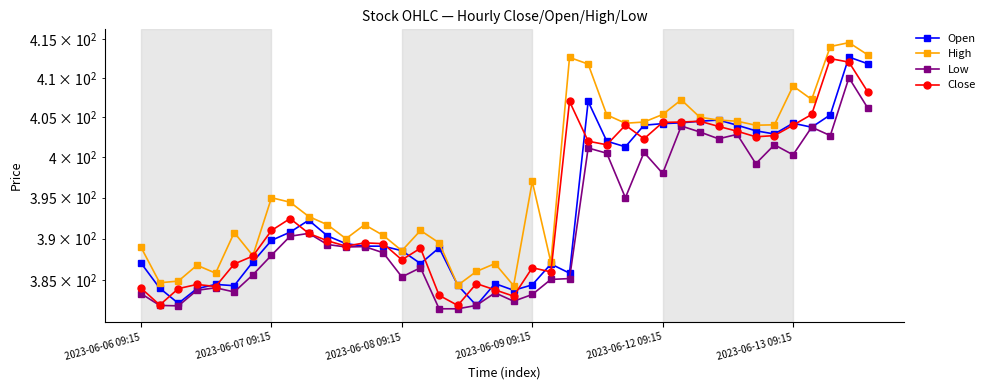

True or false: High has a value of 184.5 at 10.

False